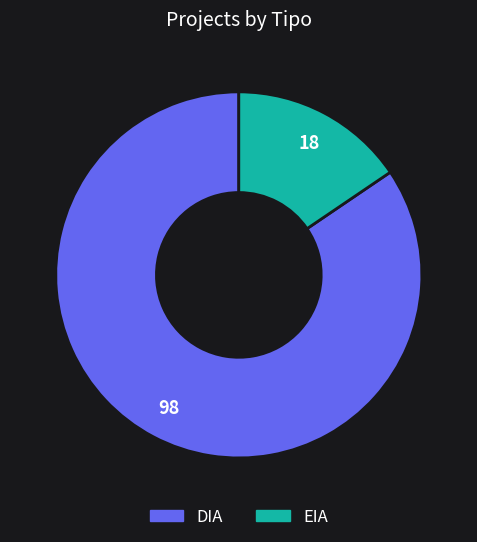

Approximately how many times larger is the value at DIA compared to EIA?

5.4